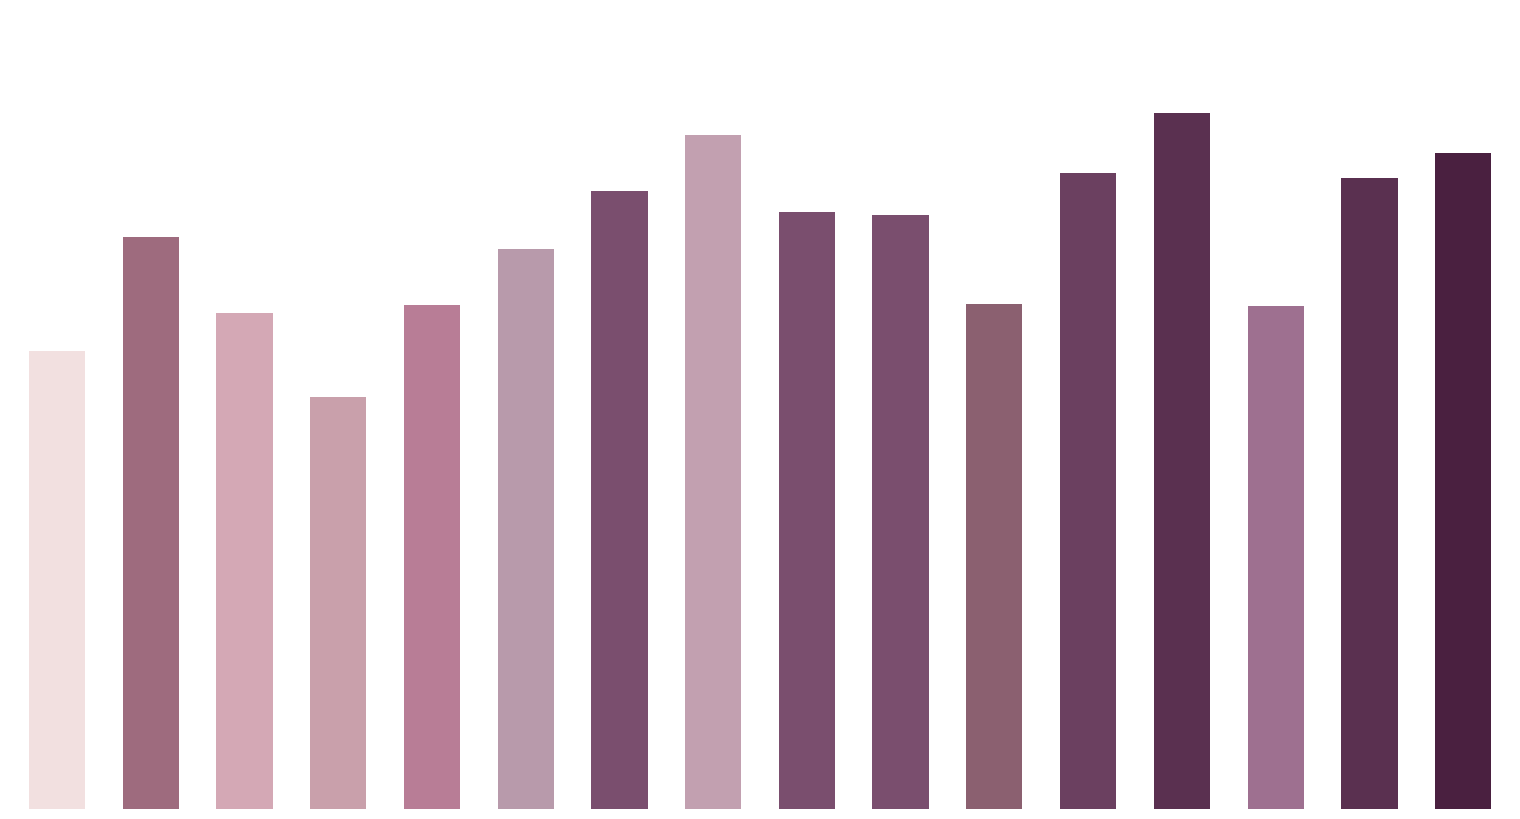

Reading left to right, what are all the values shown in this chart?

0=39.4	1=49.2	2=42.6	3=35.5	4=43.4	5=48.1	6=53.1	7=58.0	8=51.4	9=51.0	10=43.5	11=54.7	12=59.8	13=43.2	14=54.2	15=56.4